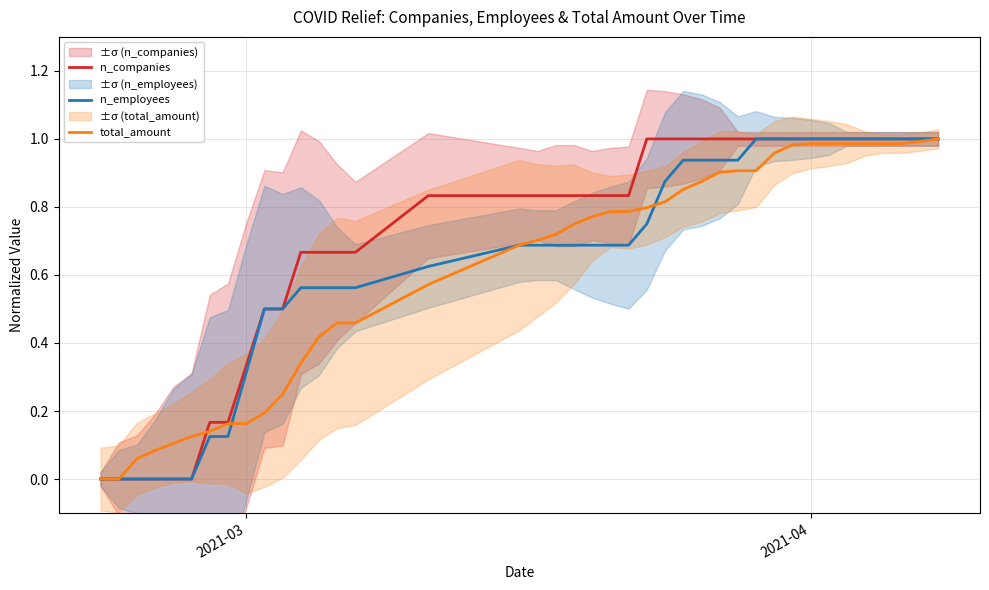

What is the value of the n_employees point at the 8th from the left?

0.1